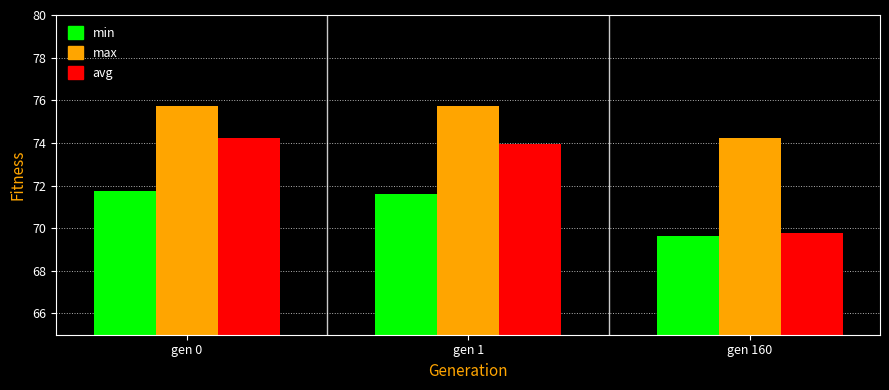

What are all the series names shown in the legend?

min, max, avg